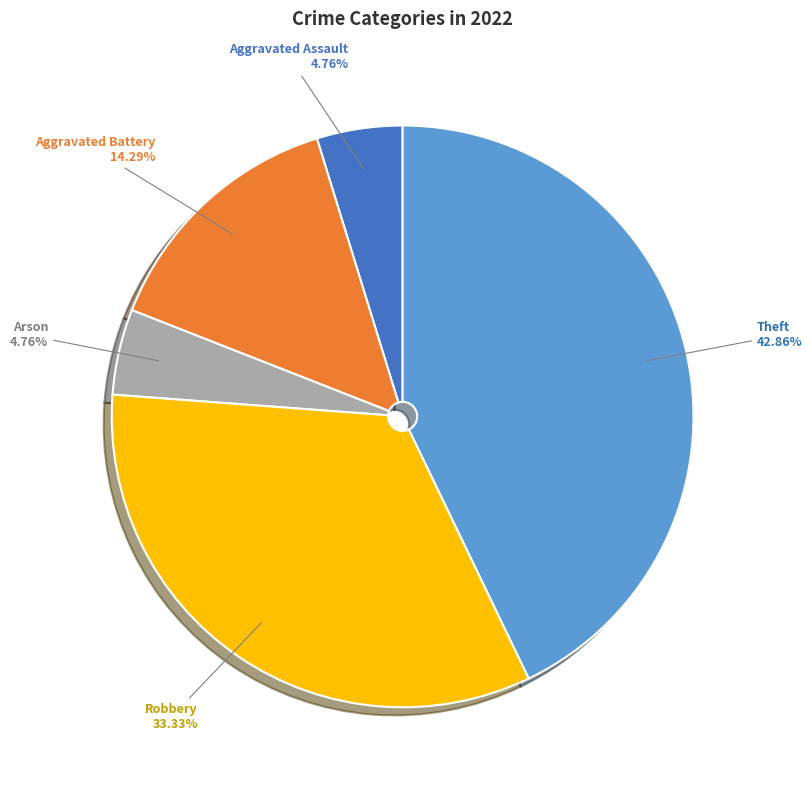

Is it true that Theft is 43% of the pie?

True